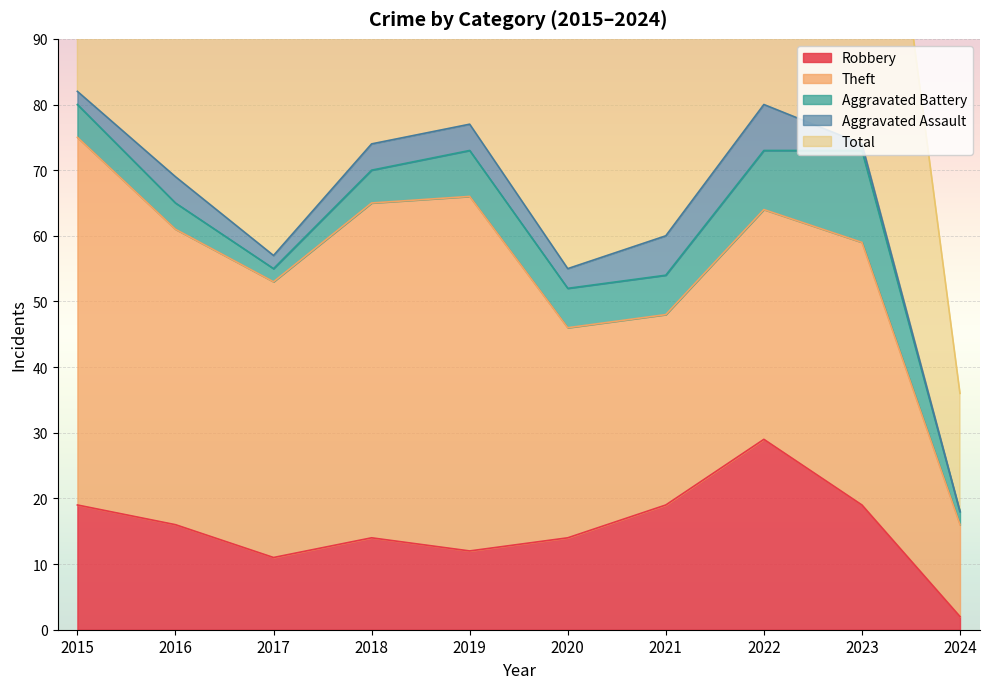

Where does the Total series first go above 74?

2015